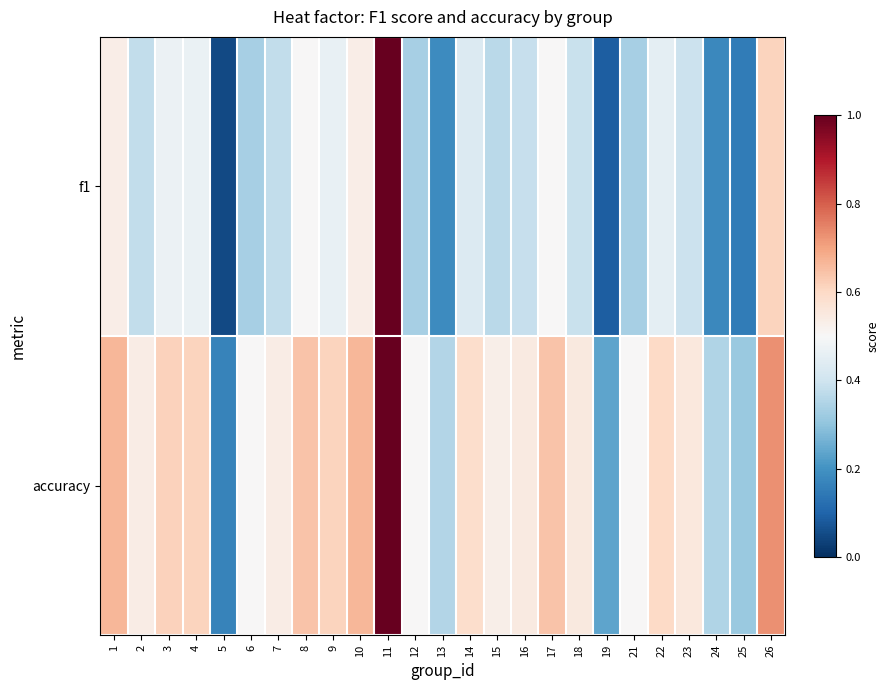

List the series in order of their overall mean, lowest first.

f1, accuracy